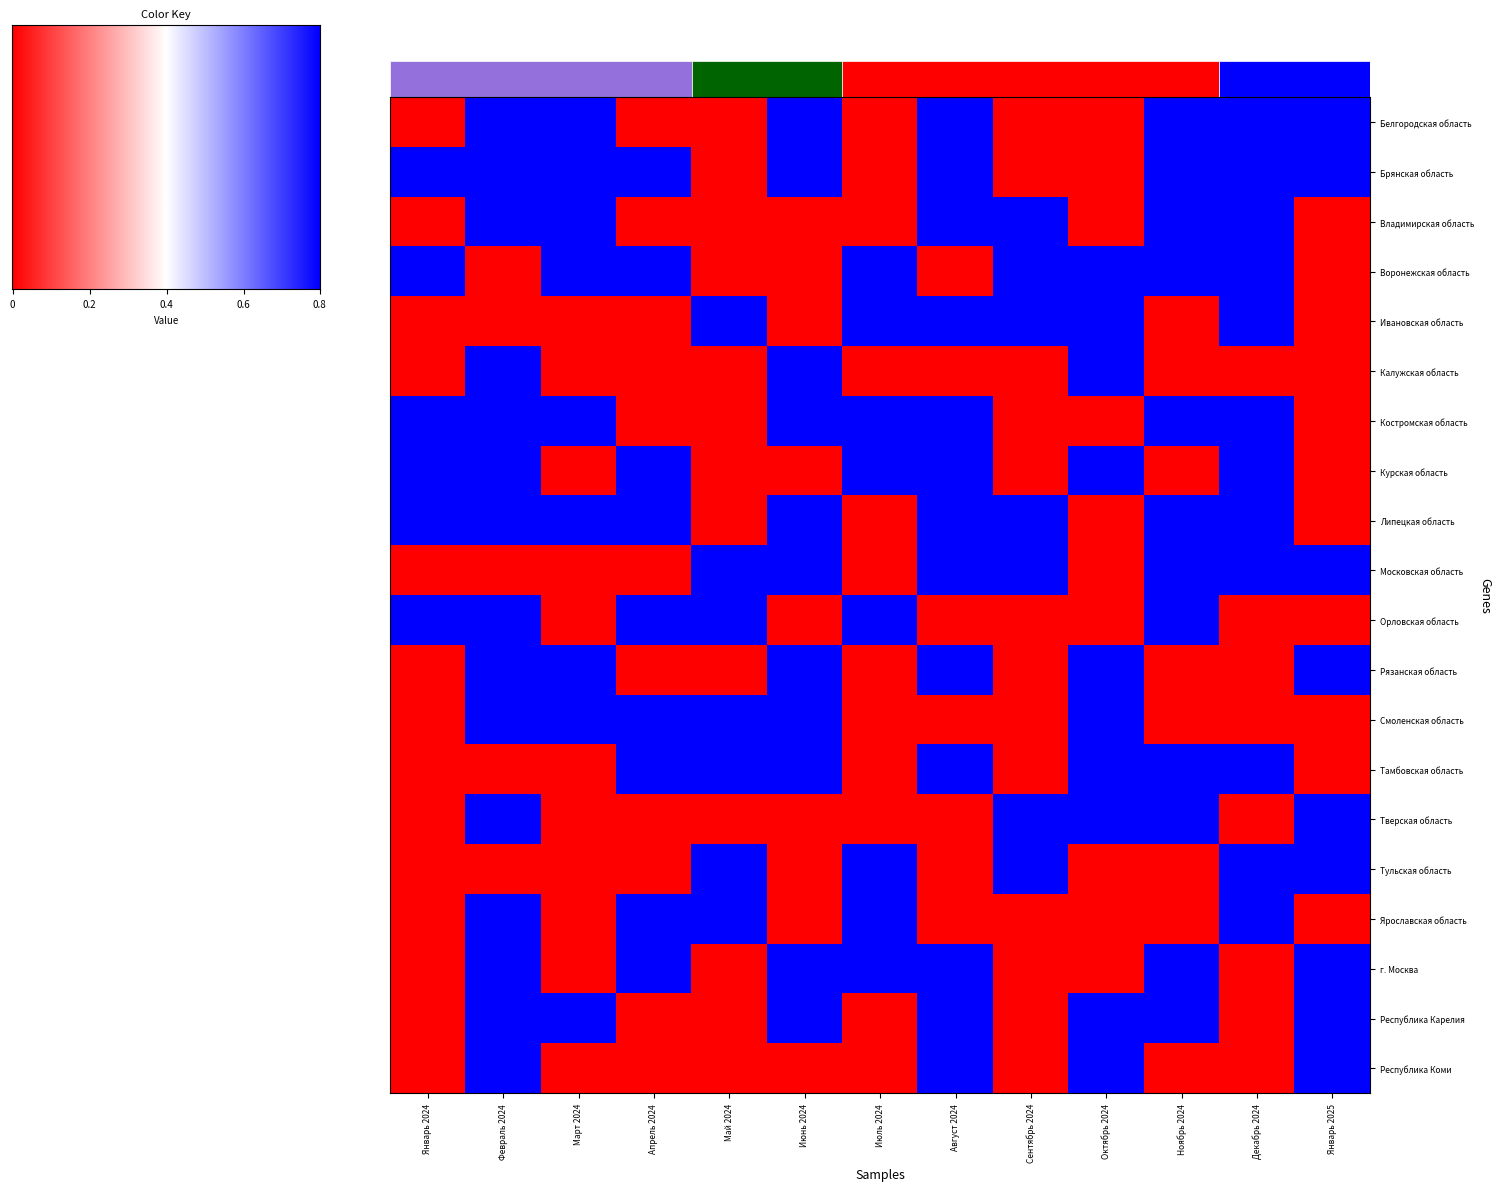

Is it true that Курская область equals -1 at Январь 2025?

False